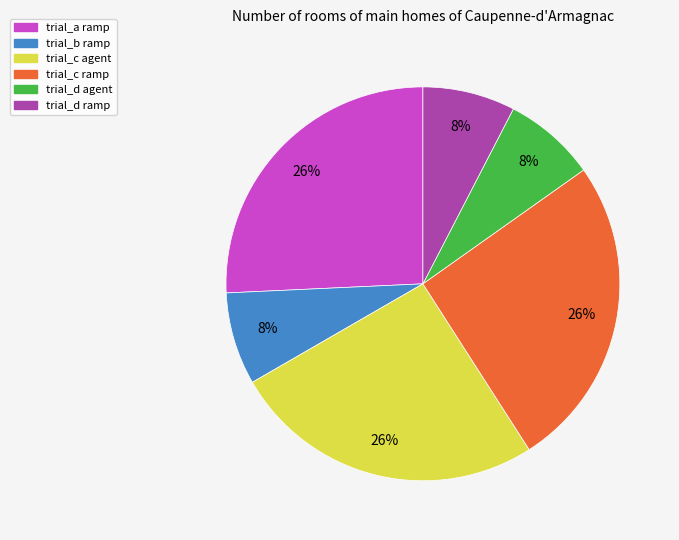

True or false: trial_d ramp accounts for 1% of the total.

False